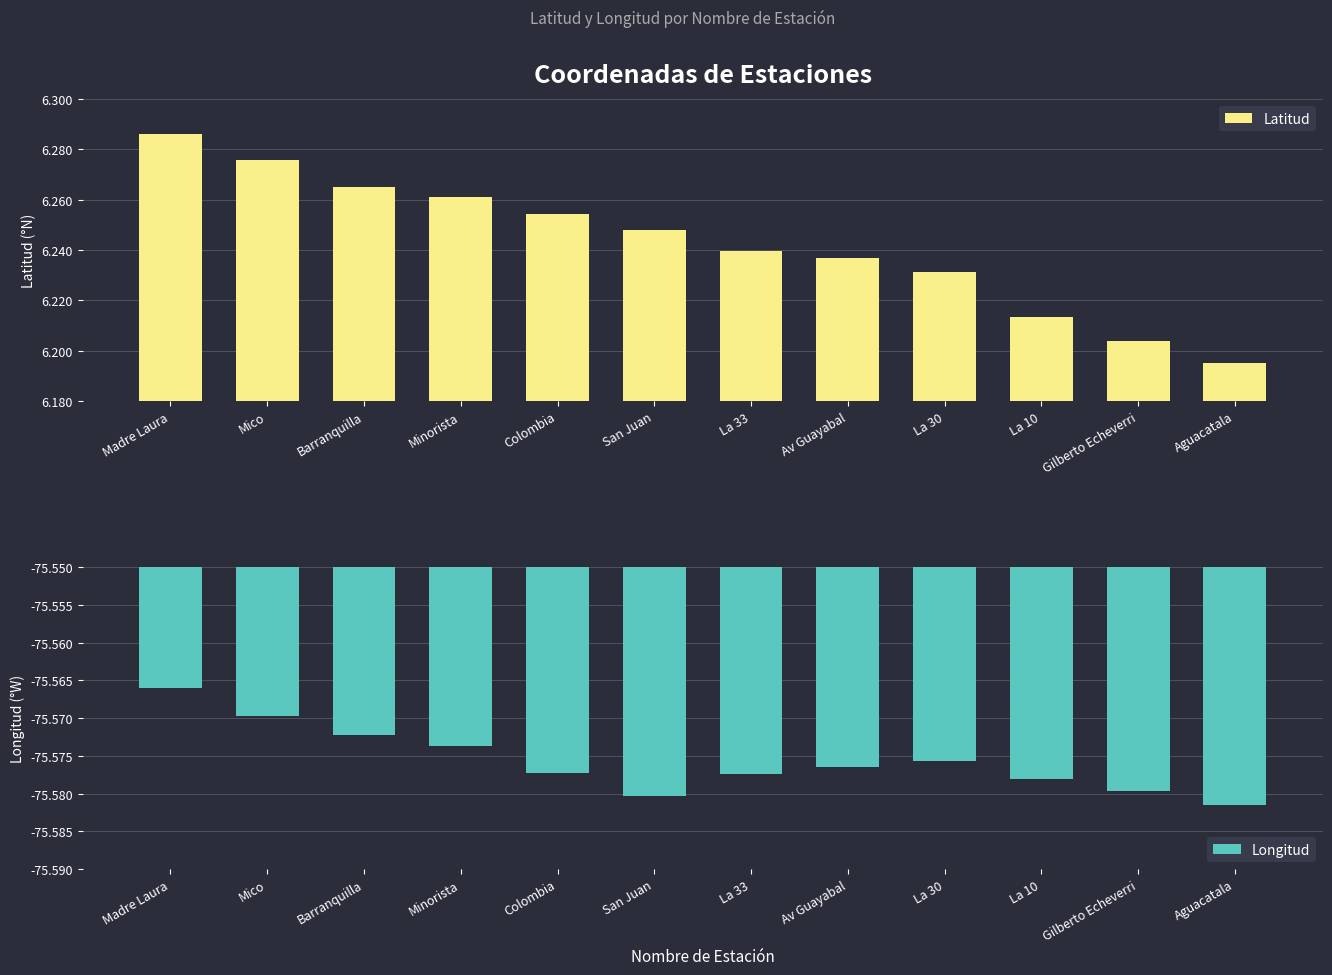

What is the difference between the maximum and minimum values in the Latitud series?

0.1